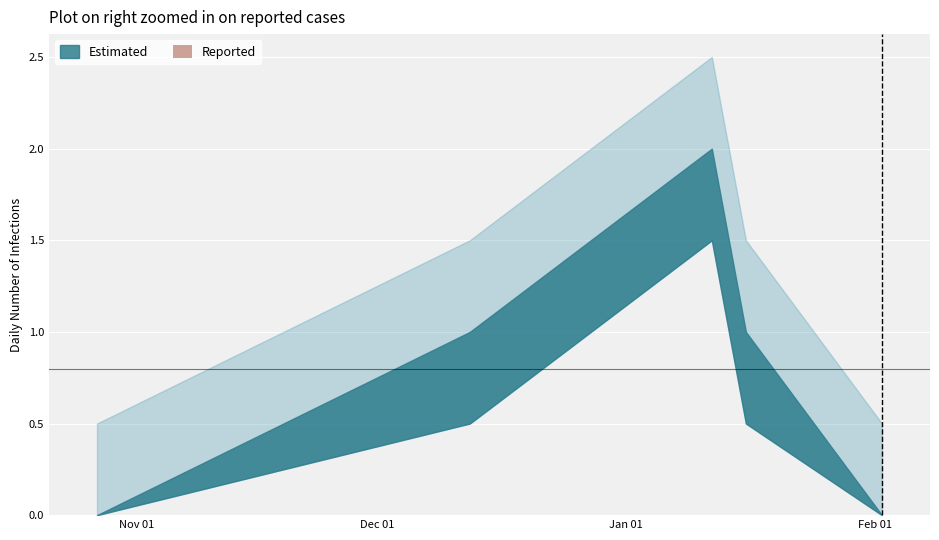

At how many categories does at least one series exceed 0?

3